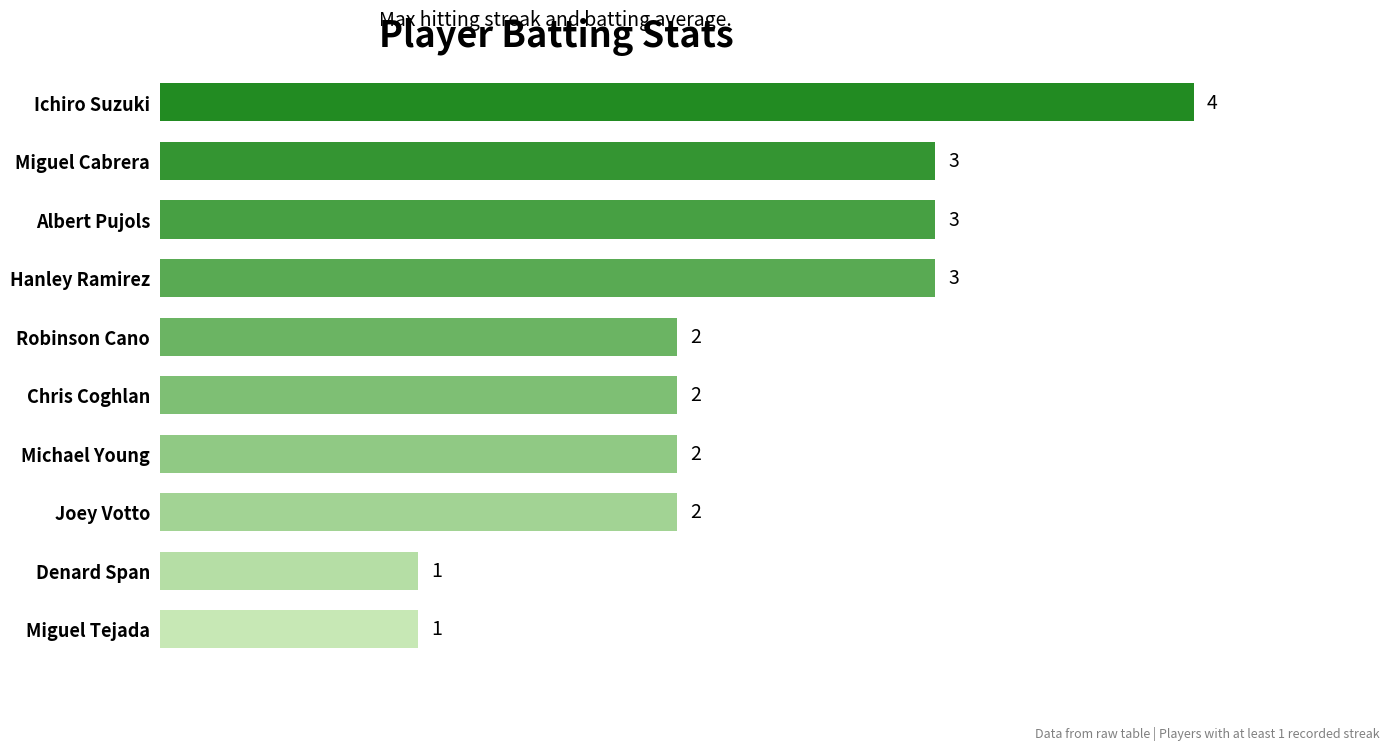

What is the difference between the maximum and minimum values?

3